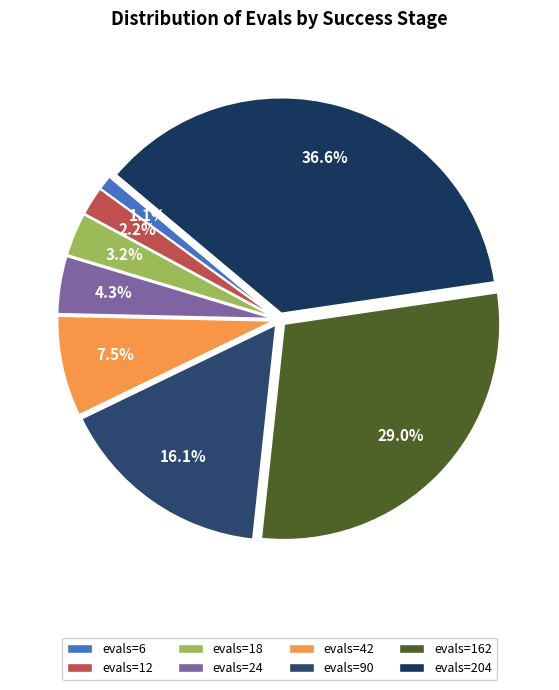

How many segments does this pie chart have?

8